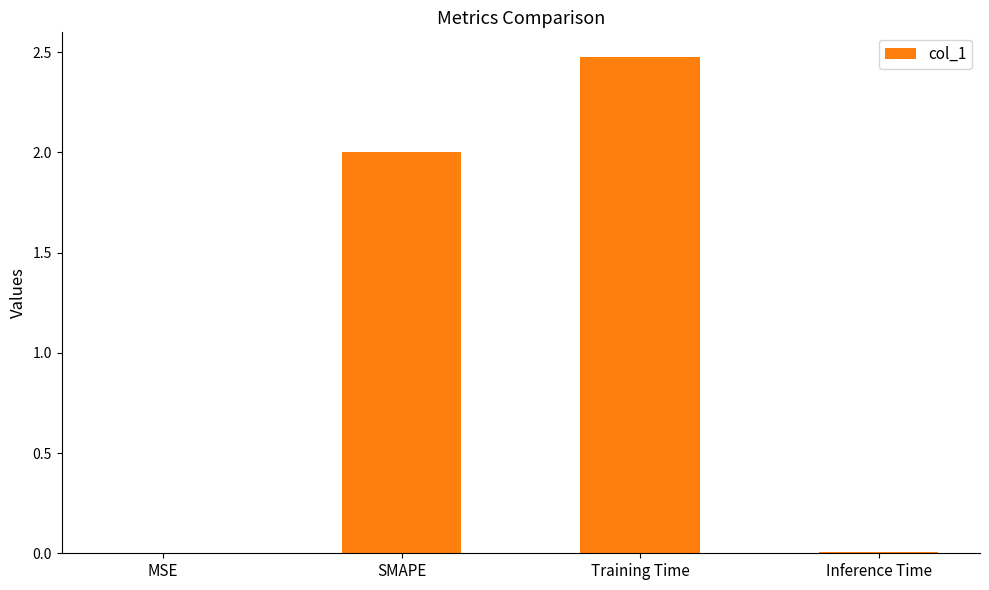

What is the sum of the values at Training Time and SMAPE?

4.5